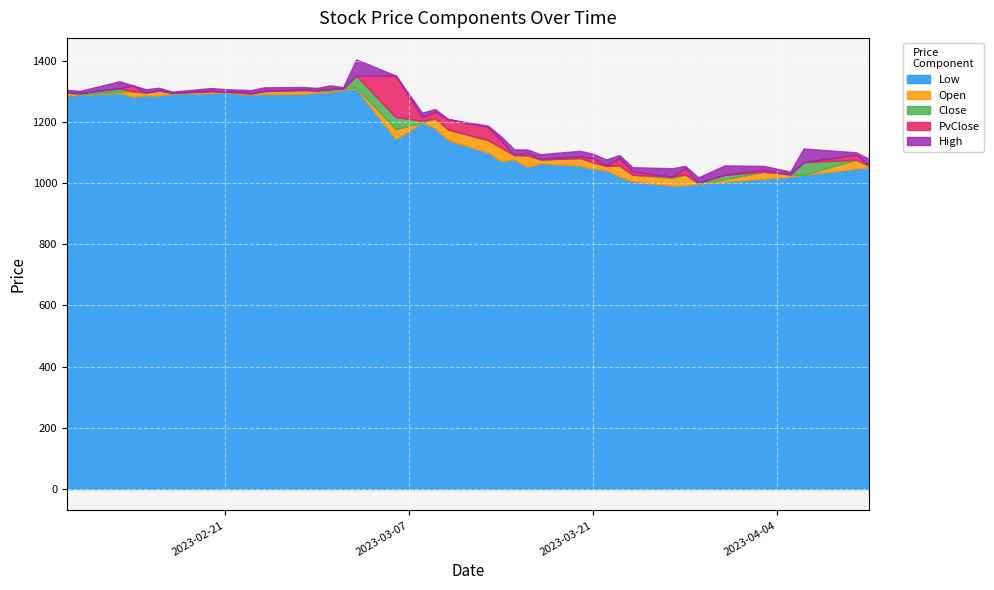

At which category is the sum across all series the highest?

2023-03-03